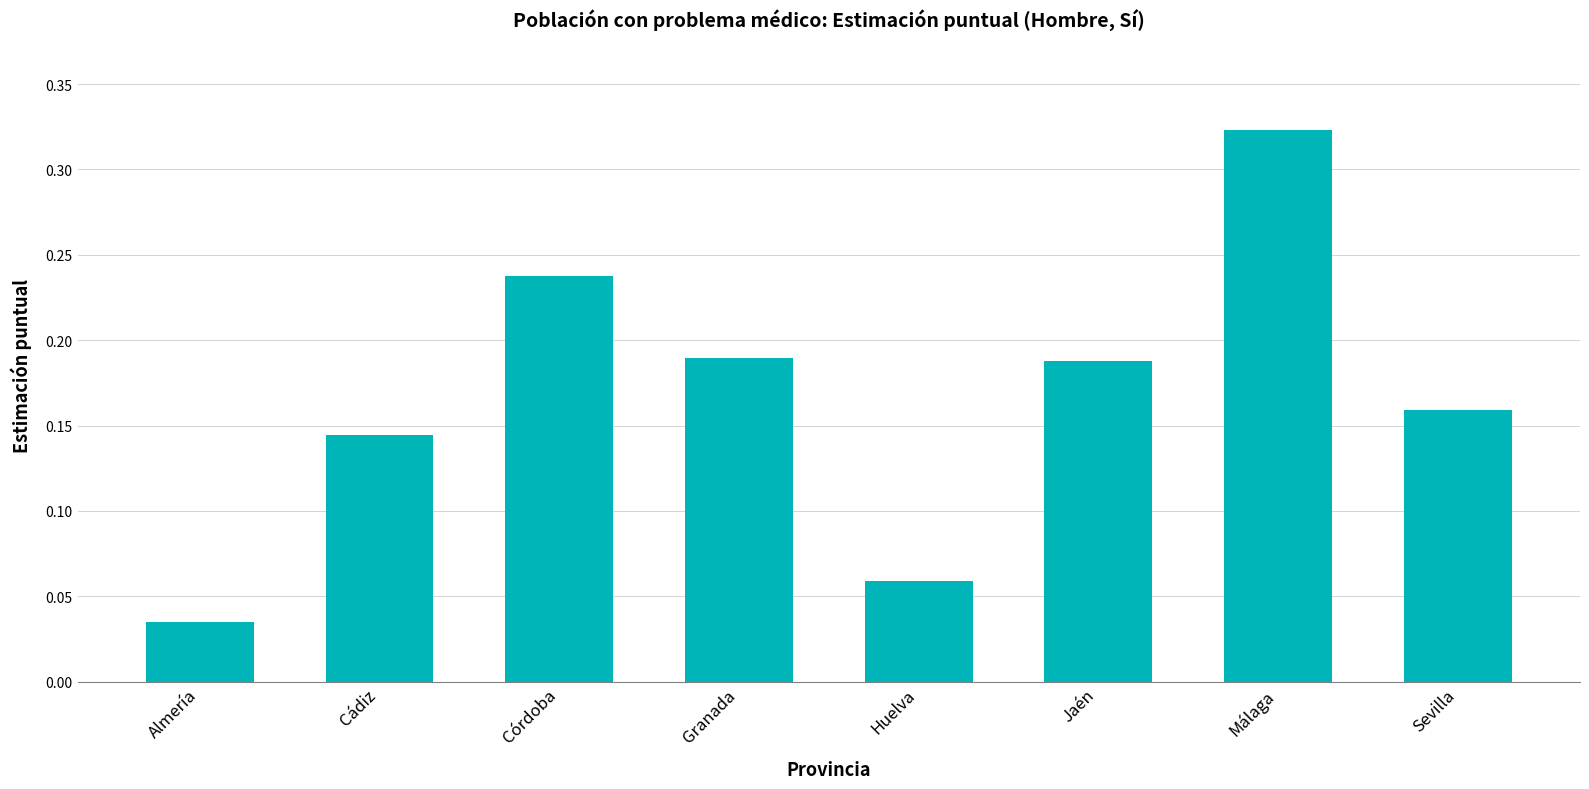

What is the label of the 4th bar from the left?

Granada